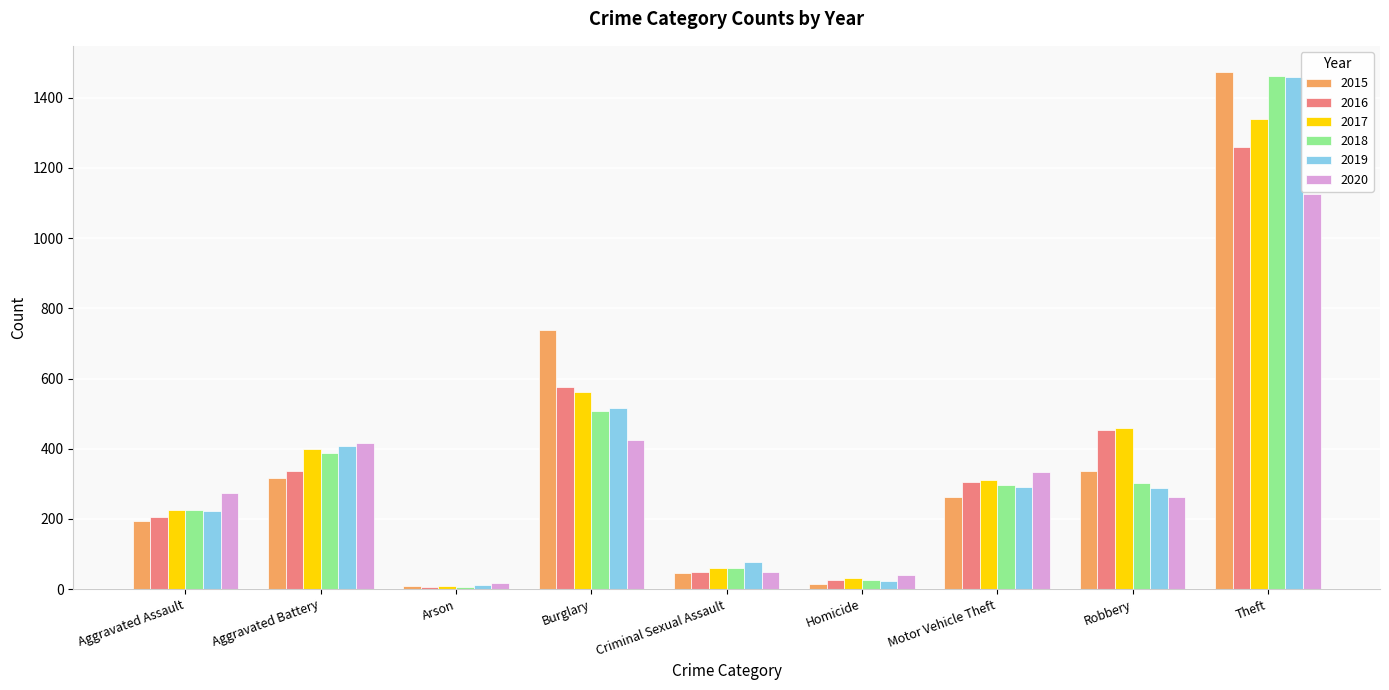

What is the total value across all series at Burglary?

3324